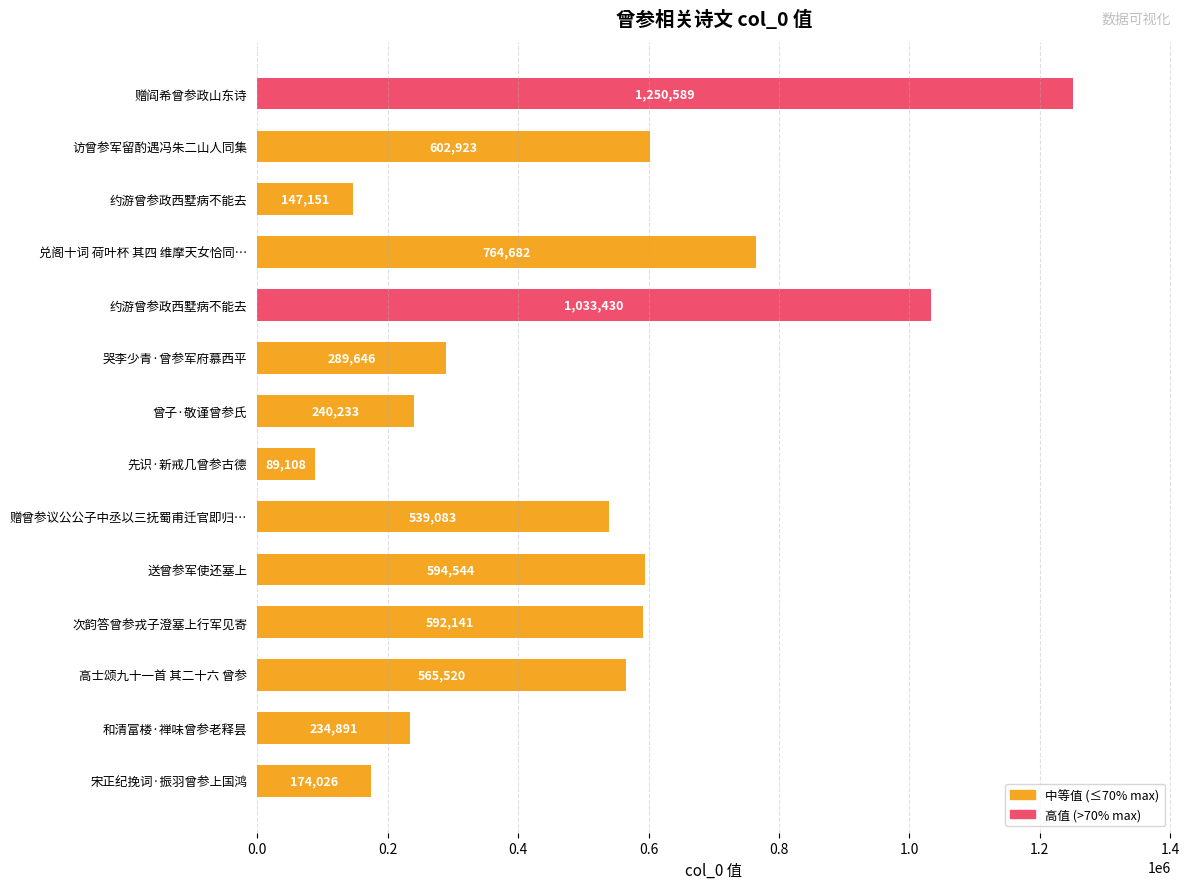

Are the bars horizontal?

Yes